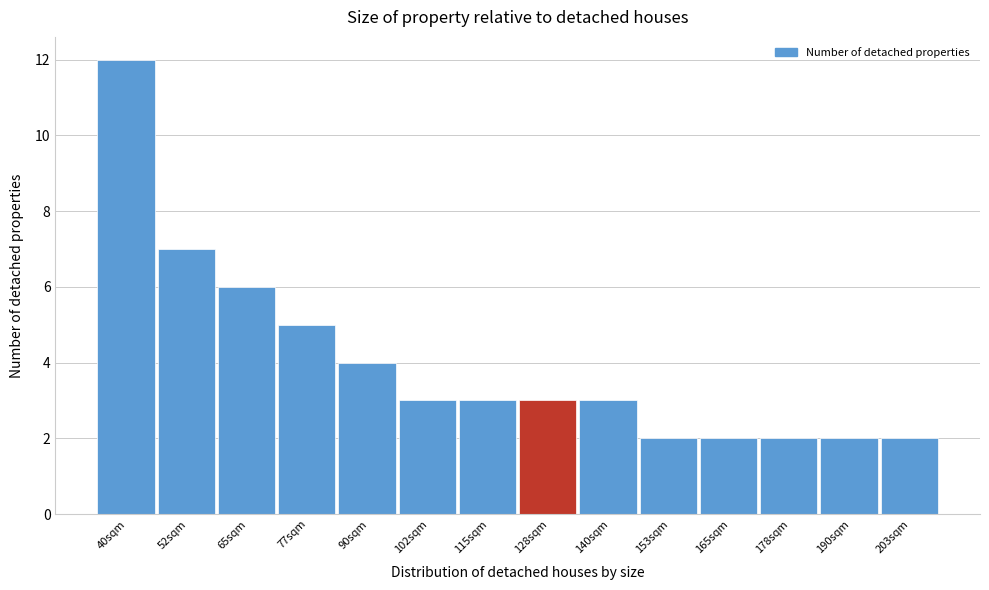

Reading left to right, extract all data points from this chart.

40sqm=12	52sqm=7	65sqm=6	77sqm=5	90sqm=4	102sqm=3	115sqm=3	128sqm=3	140sqm=3	153sqm=2	165sqm=2	178sqm=2	190sqm=2	203sqm=2